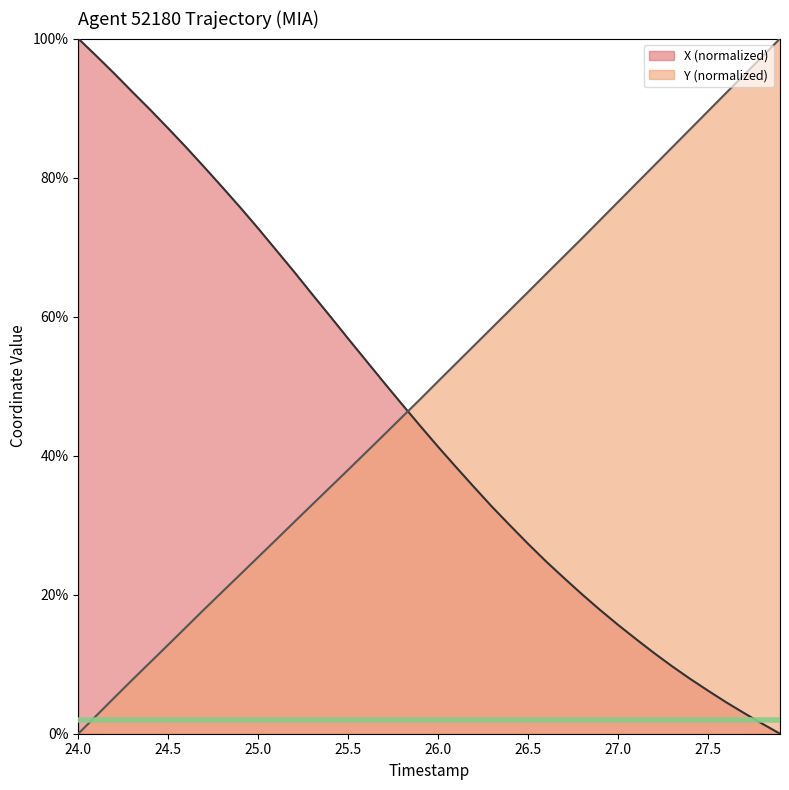

Which series ends up on top after the final intersection of X (normalized) and Y (normalized)?

Y (normalized)